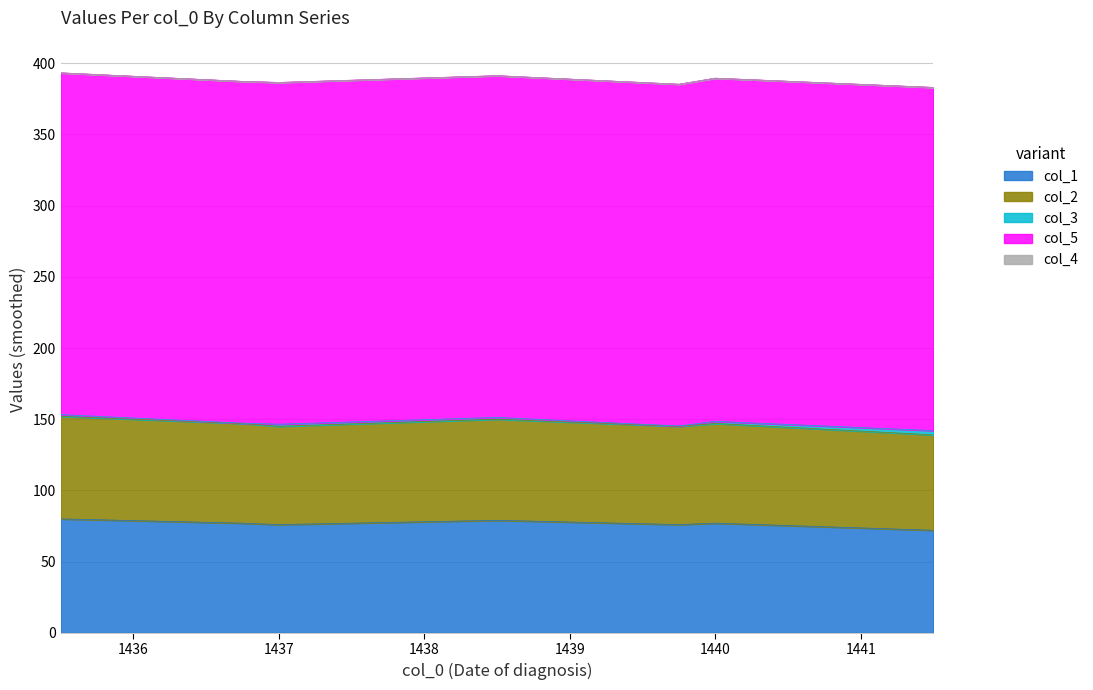

What are all the series names shown in the legend?

col_1, col_2, col_3, col_5, col_4